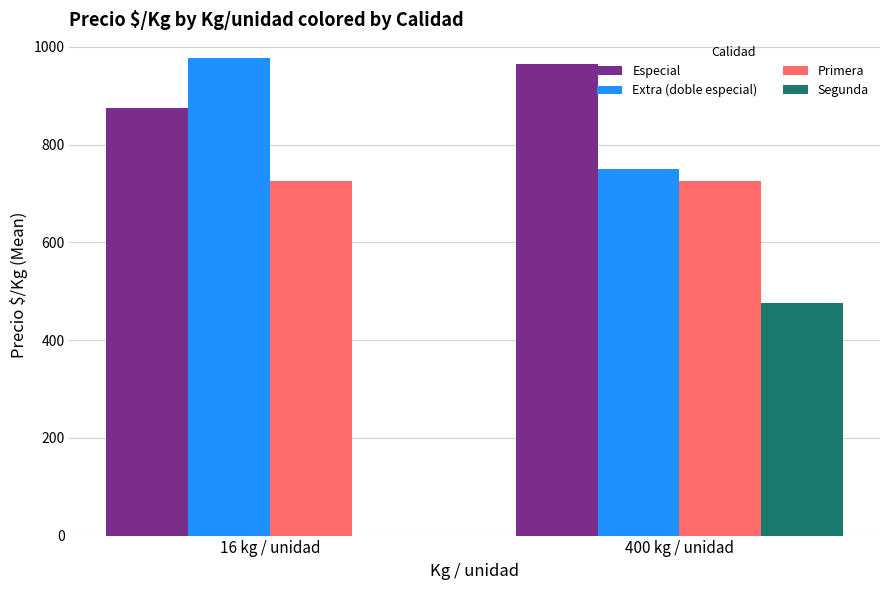

What is the total value across all series at 16 kg / unidad?

2578